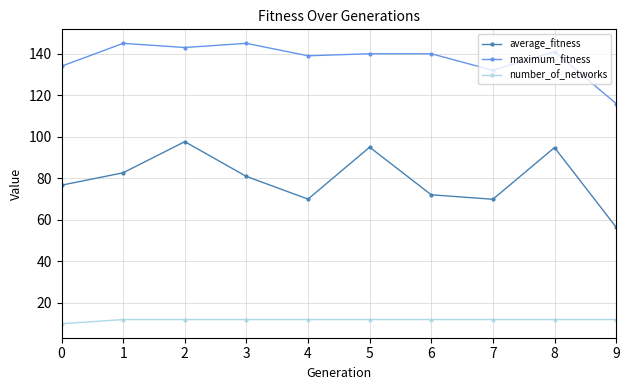

Count the number of data series in this chart.

3